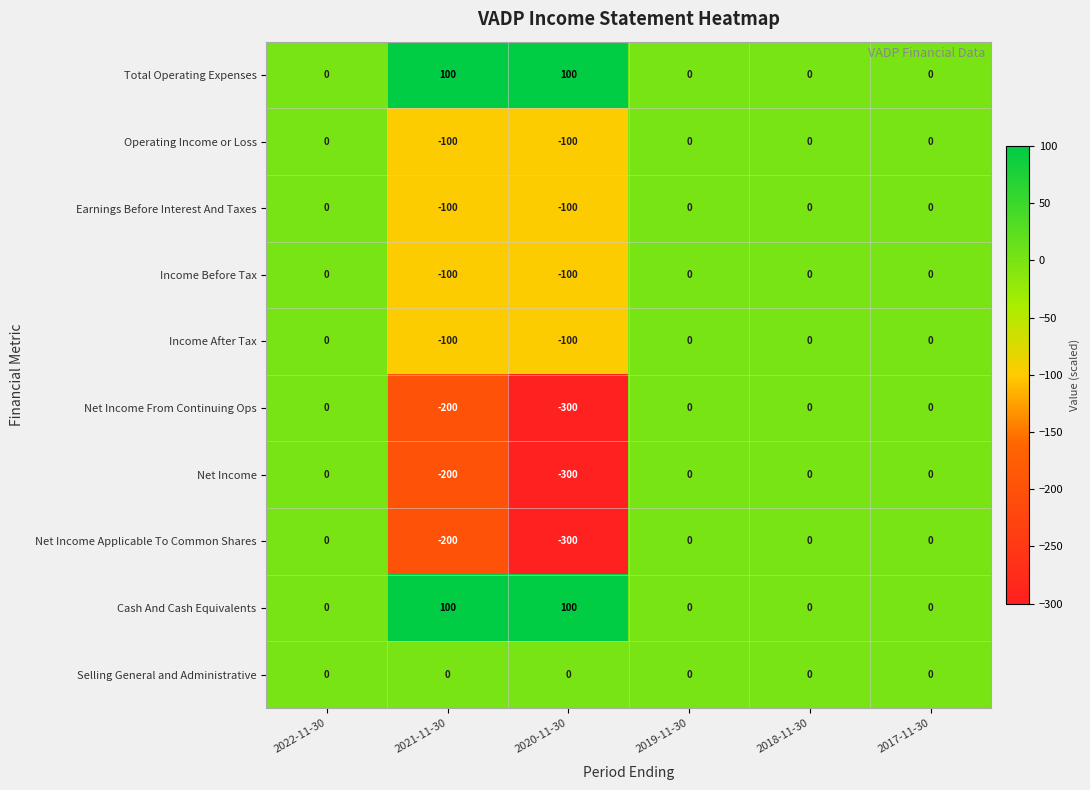

What is the minimum value shown in the chart?

-300